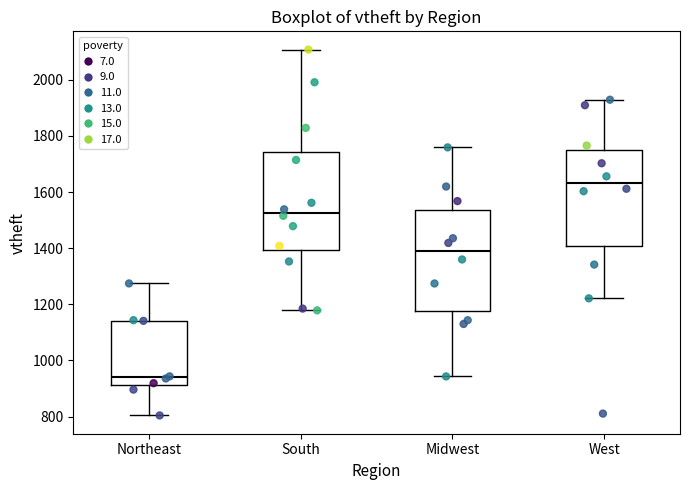

Reading left to right, transcribe this box plot: for each box, give where its median line is, the range the box spans, and where its two whiskers end, as read against the y-axis. The values are not printed on the chart, so give them approximately, as read against the axis.

Northeast: median 940, box 920 to 1140, whiskers 800 to 1280
South: median 1520, box 1400 to 1740, whiskers 1180 to 2100
Midwest: median 1380, box 1180 to 1540, whiskers 940 to 1760
West: median 1640, box 1400 to 1740, whiskers 1220 to 1920